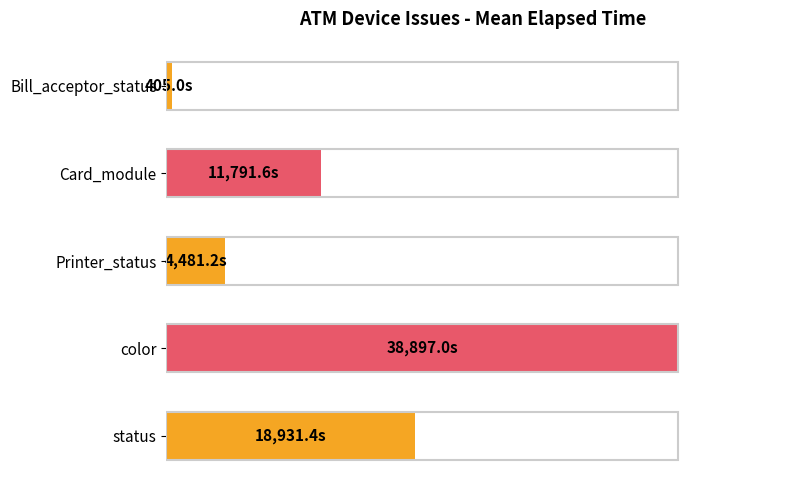

What is the sum of all values?

191.5